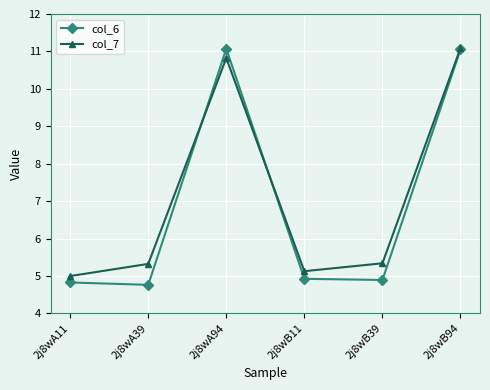

Is it true that col_6 equals 7.2 at 2j8wA39?

False